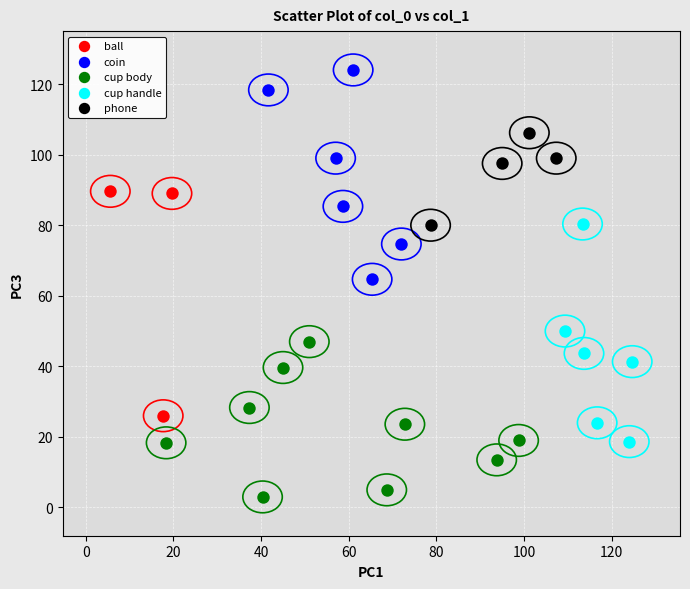

Which series contains the highest Y value?

coin